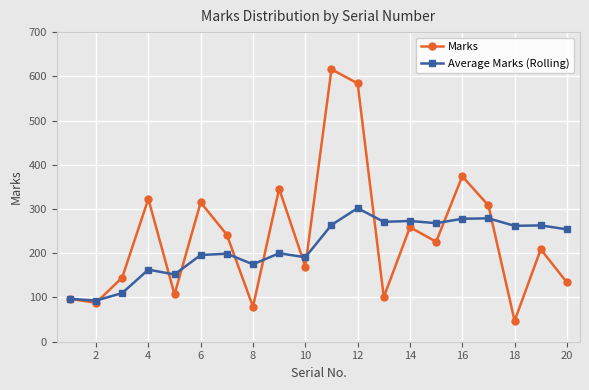

Rank the series by their average value, from highest to lowest.

Marks, Average Marks (Rolling)